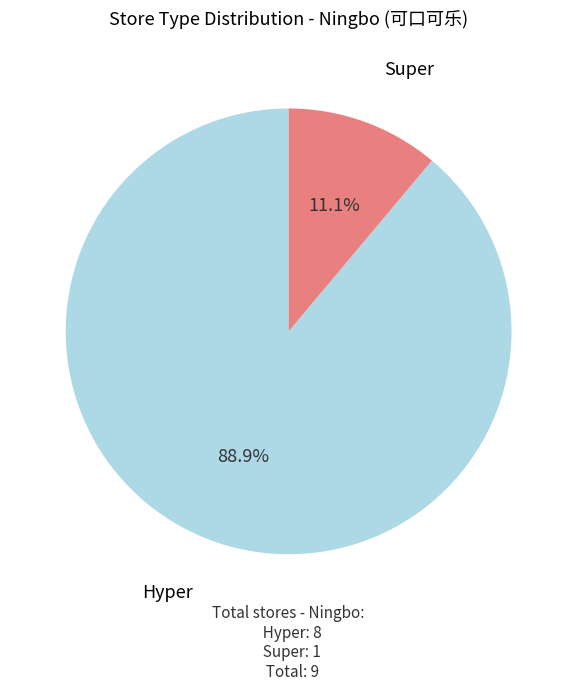

Does any single category account for the majority?

Yes